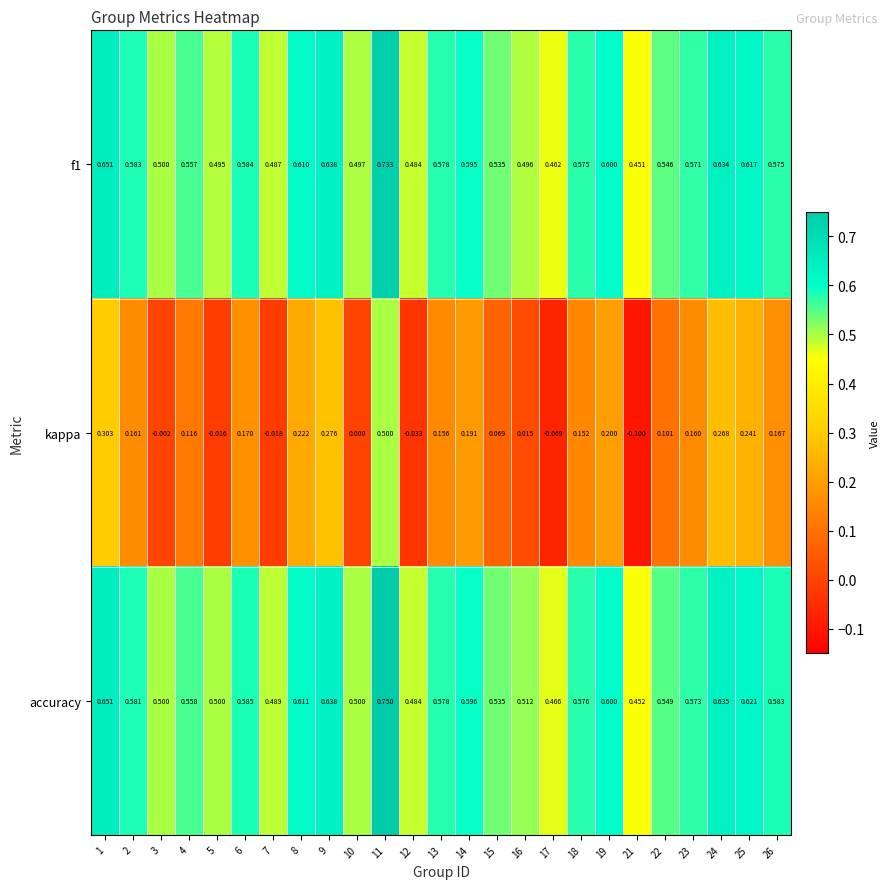

Which series has the widest spread of values?

kappa